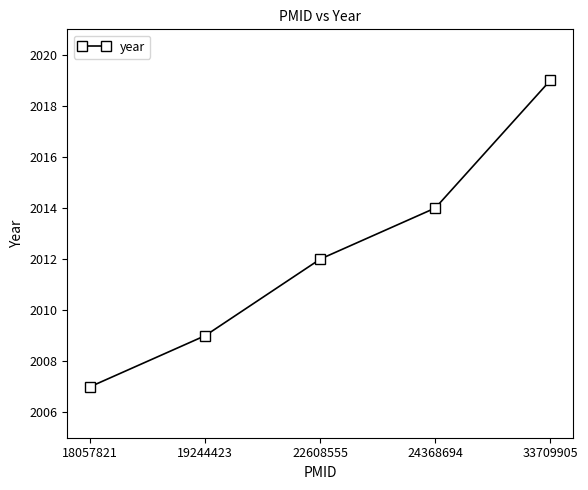

The value at 18057821 is 2007. True or false?

True